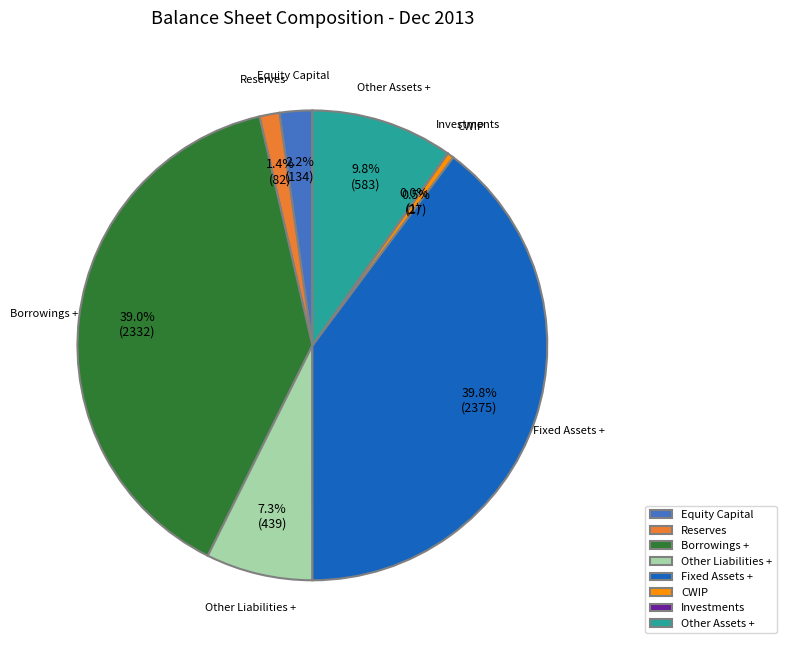

To the nearest percent, what portion does Other Liabilities + represent?

7%